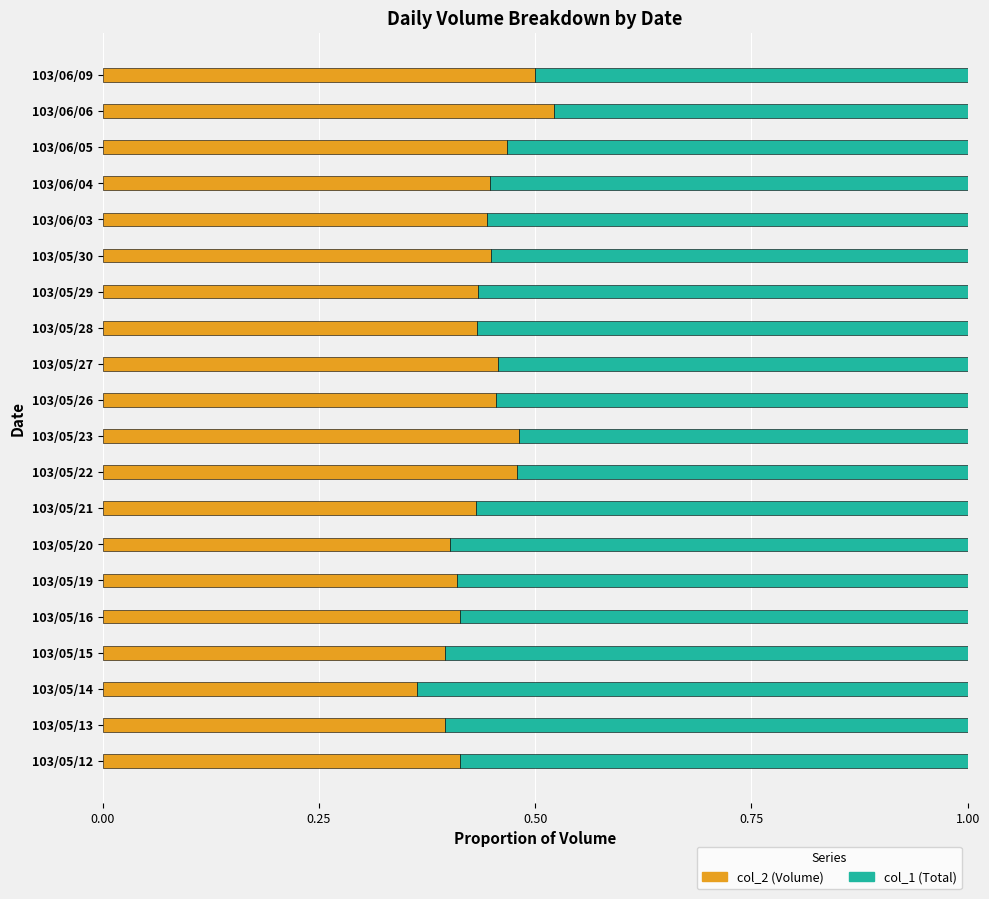

What are all the series names shown in the legend?

col_2 (Volume), col_1 (Total)